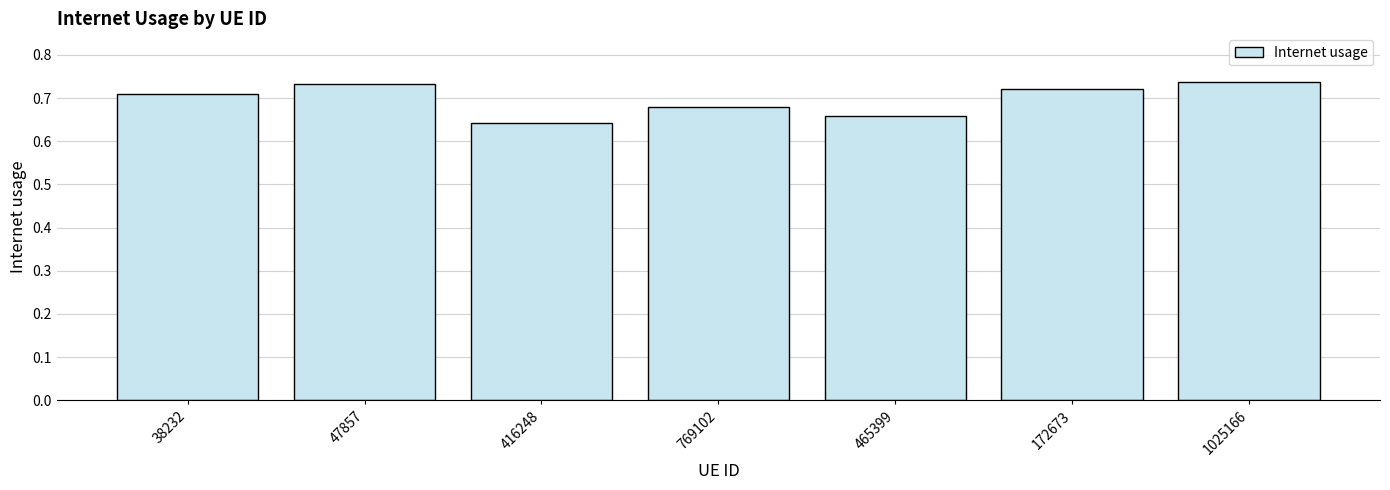

Which has a higher value, 416248 or 47857?

47857